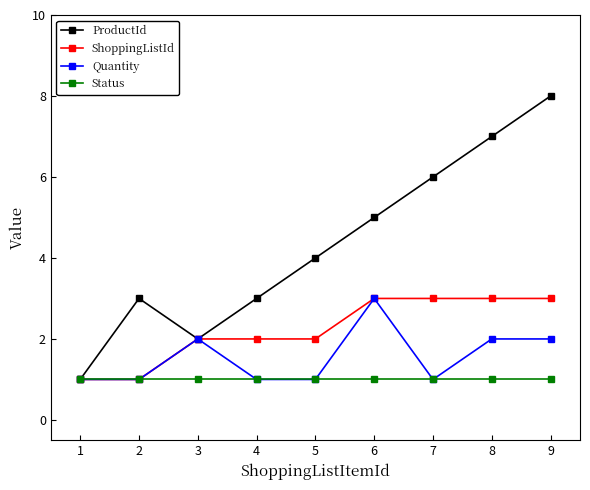

The value of Status at 2 is 1. True or false?

True